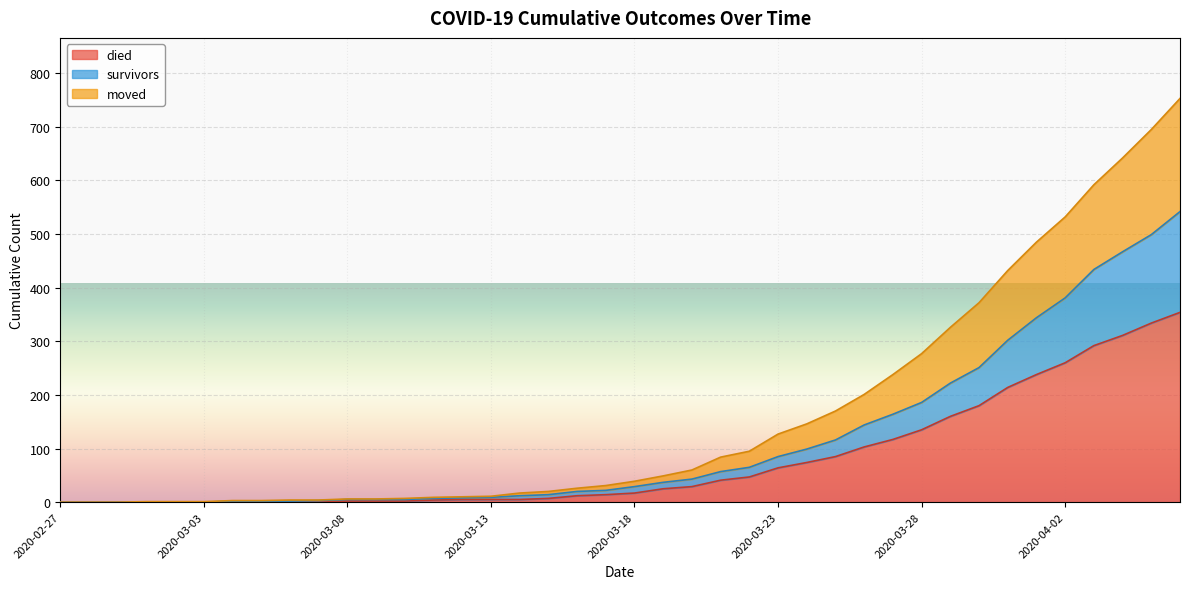

What is the highest value of the died series?

354